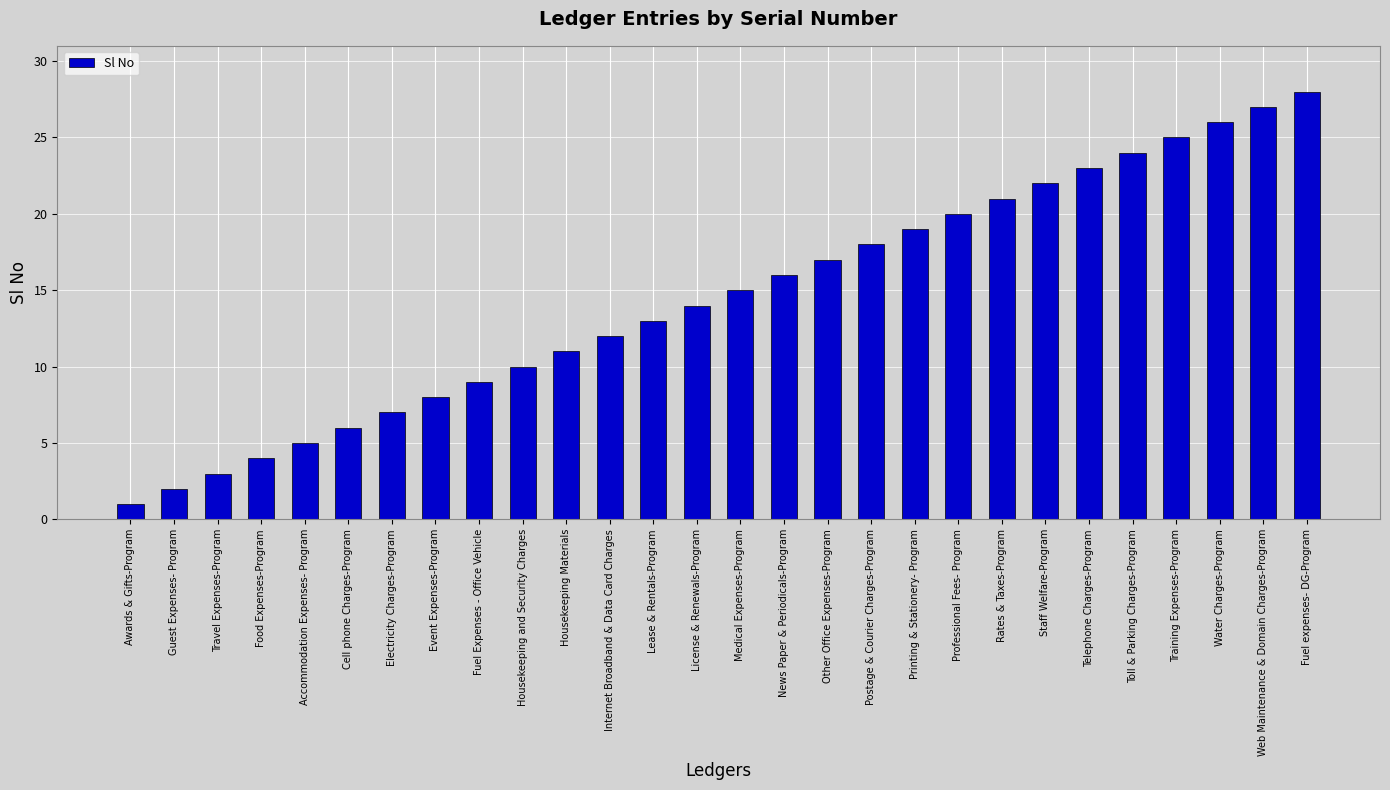

Between Awards & Gifts-Program and Food Expenses-Program, which is larger?

Food Expenses-Program